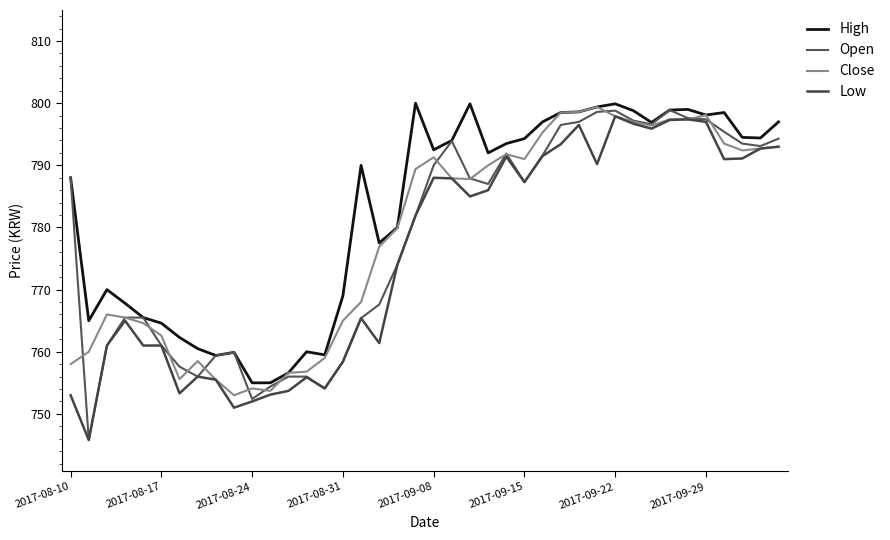

What is the difference between the second highest and second lowest values in the Low series?

46.4